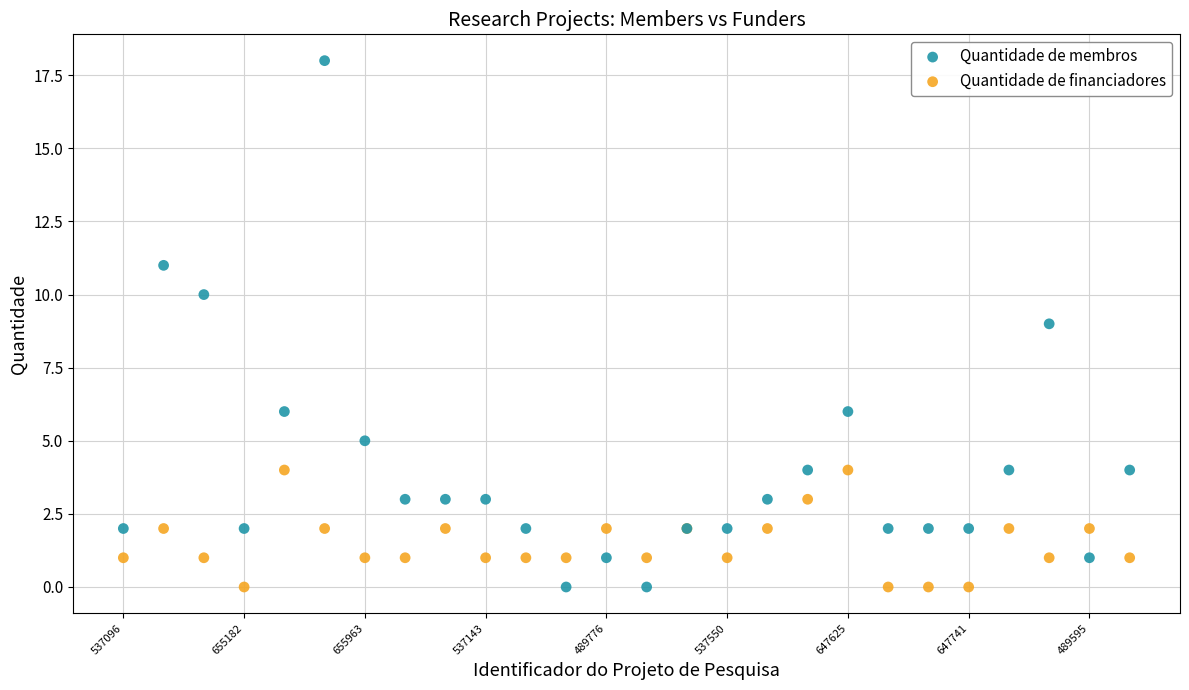

Which series contains the highest Y value?

Quantidade de membros